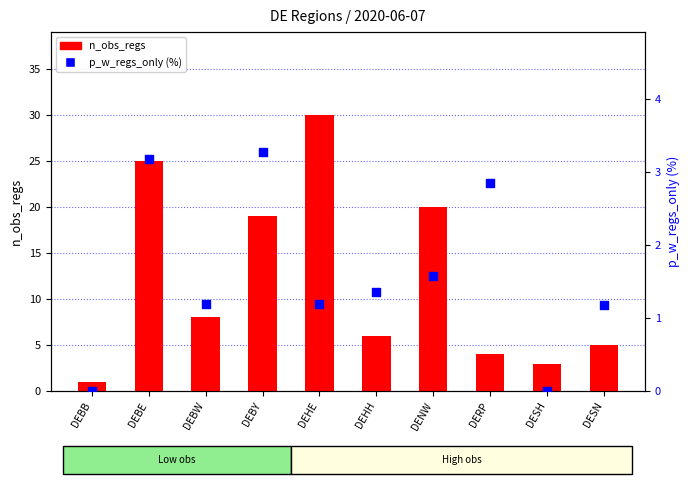

Is the value of p_w_regs_only (%) at DEHH greater than the value of n_obs_regs at DERP?

No